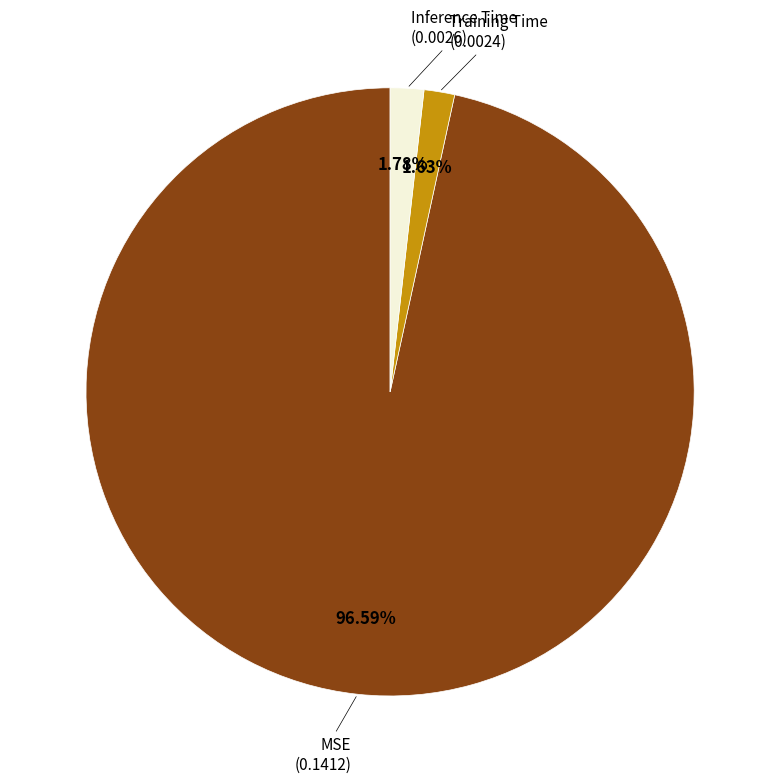

Does any single category account for the majority?

Yes